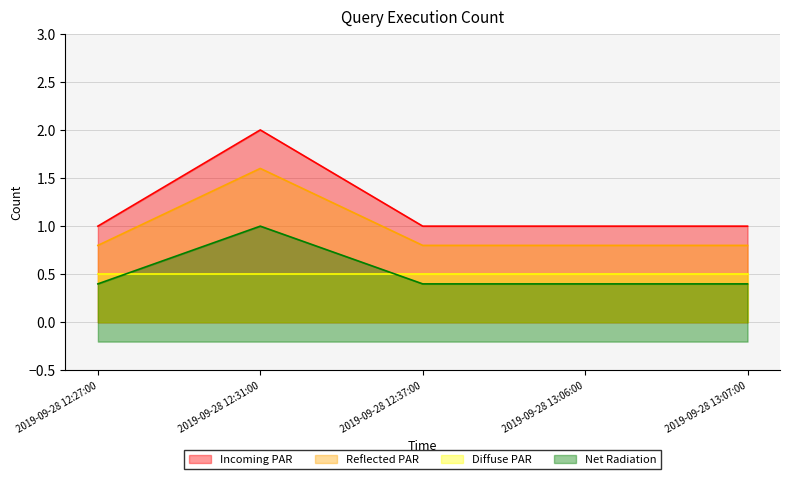

The value of Incoming PAR at 2019-09-28 13:06:00 is 0.7. True or false?

False